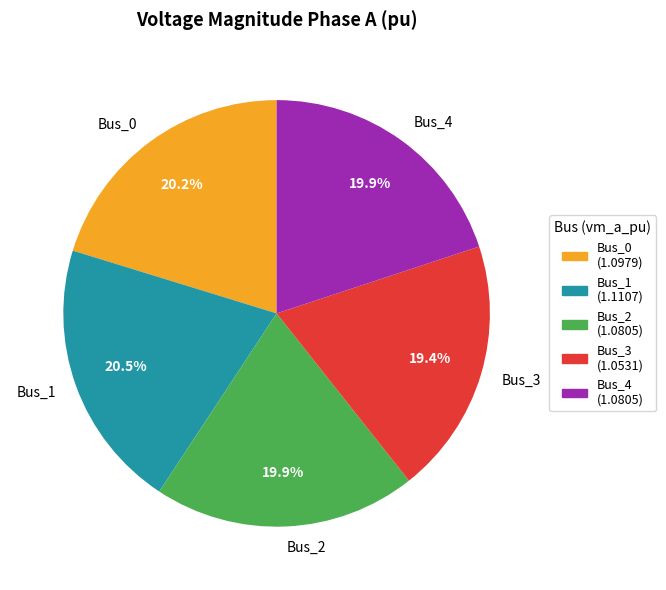

What portion of the pie excludes Bus_1?

79.5%